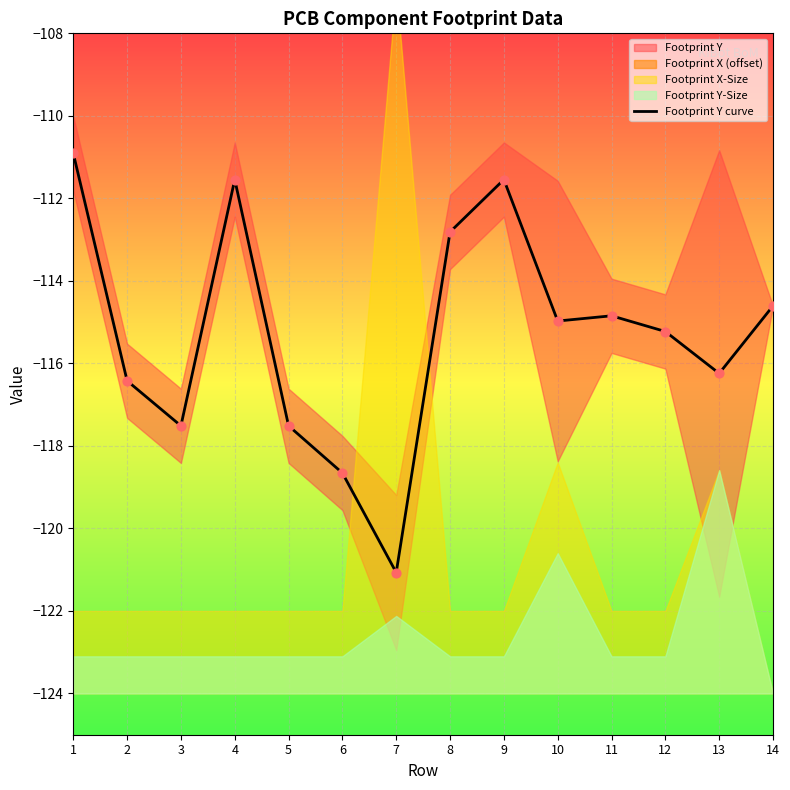

Between 6 and 12, which is larger?

12